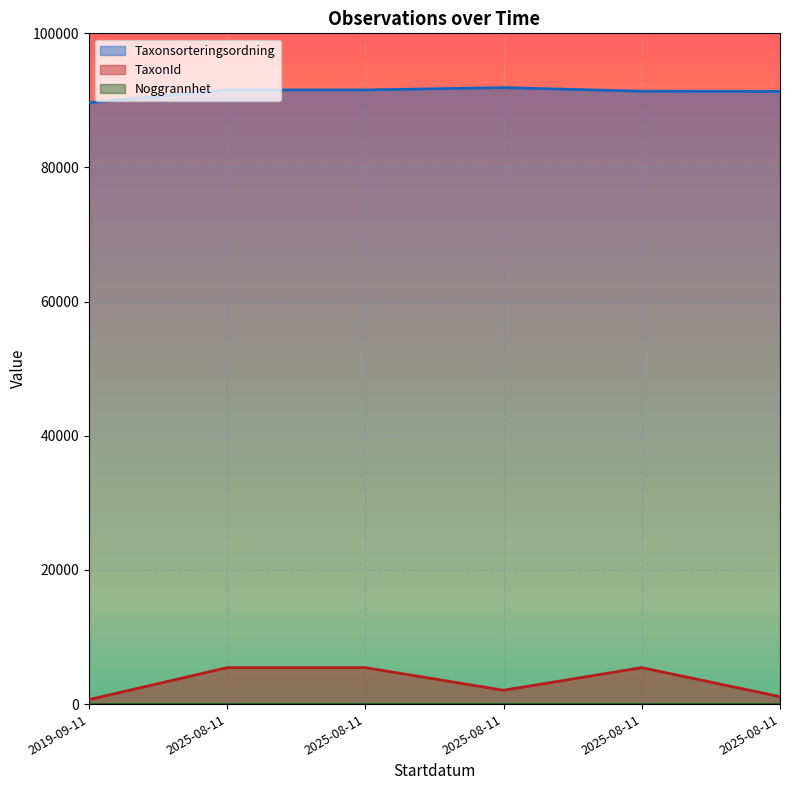

Where is the first local maximum for Taxonsorteringsordning?

2025-08-11